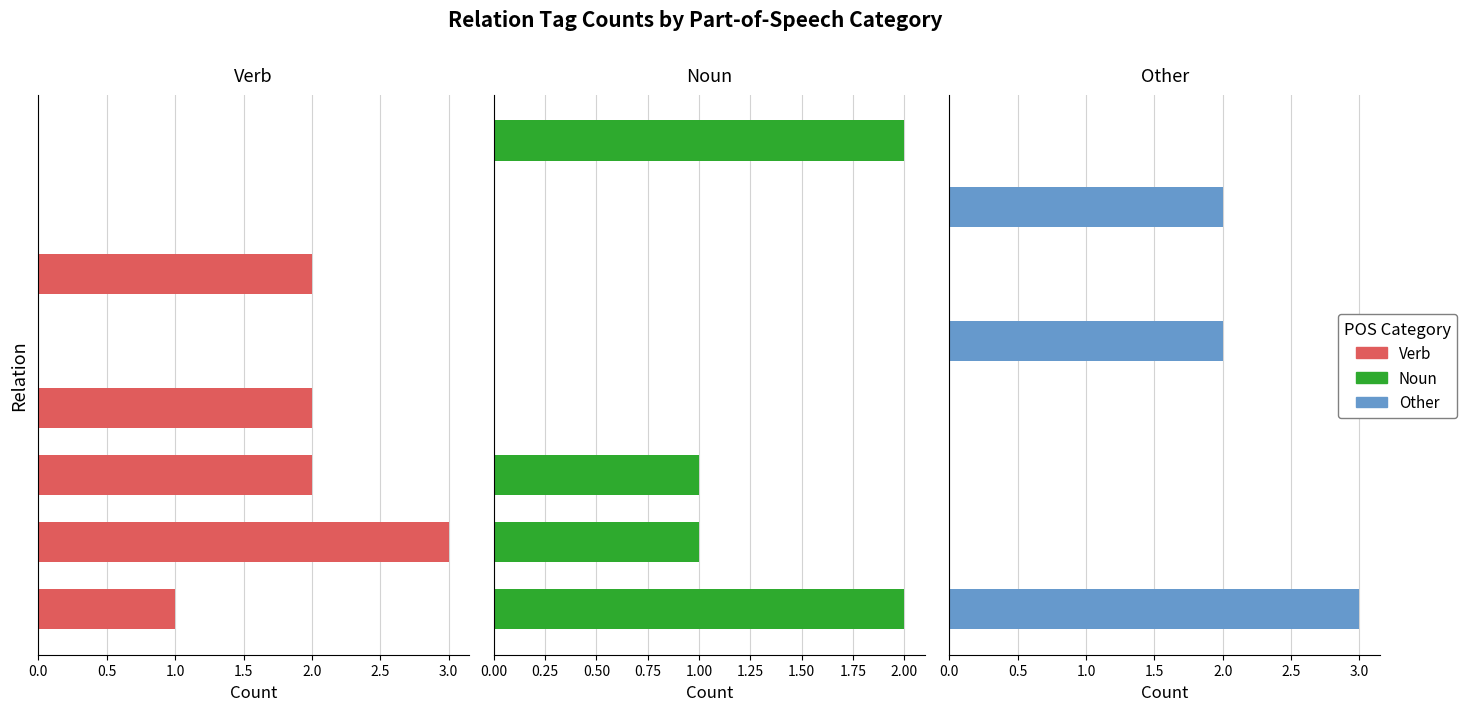

How many values in Verb are above zero?

5